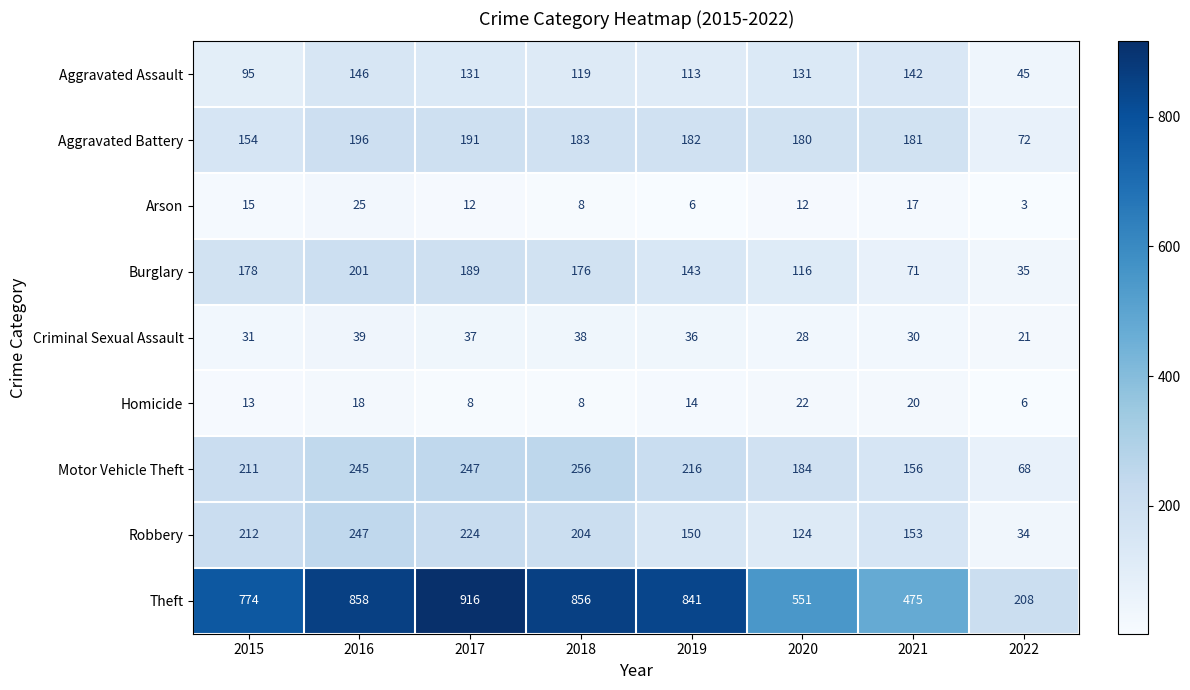

The Aggravated Battery series shows 316 at 2019. True or false?

False